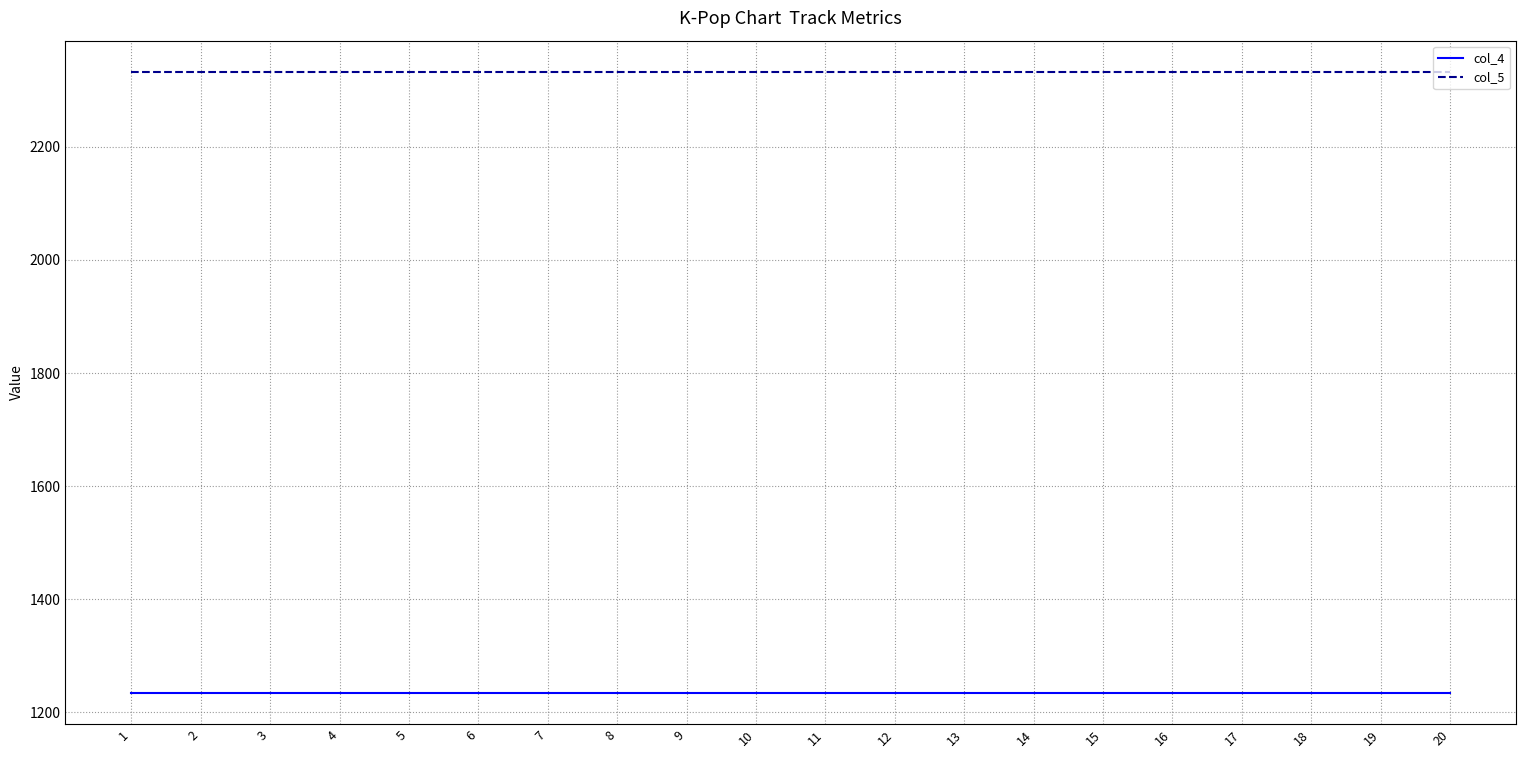

True or false: col_5 and col_4 intersect in this chart.

False